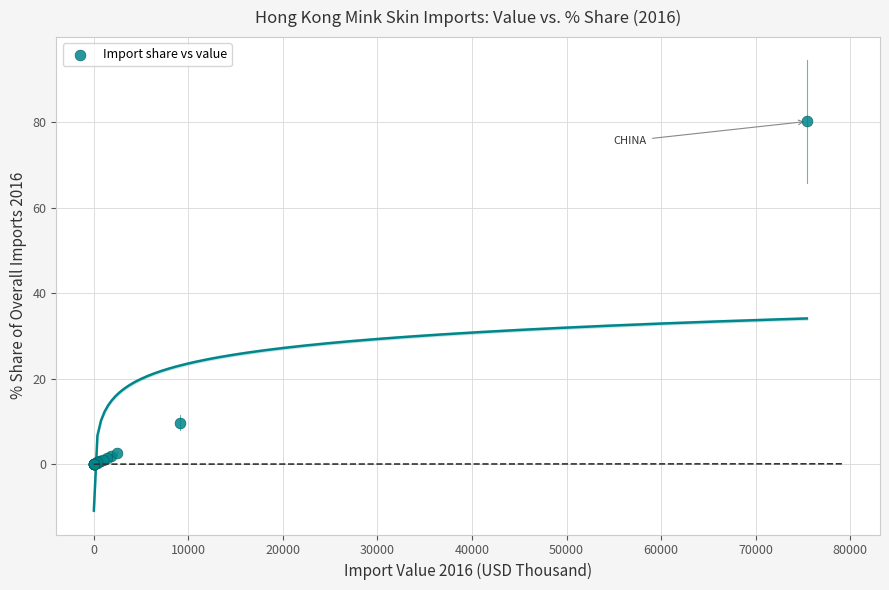

What Y value in the scatter plot is closest to 40?

9.7